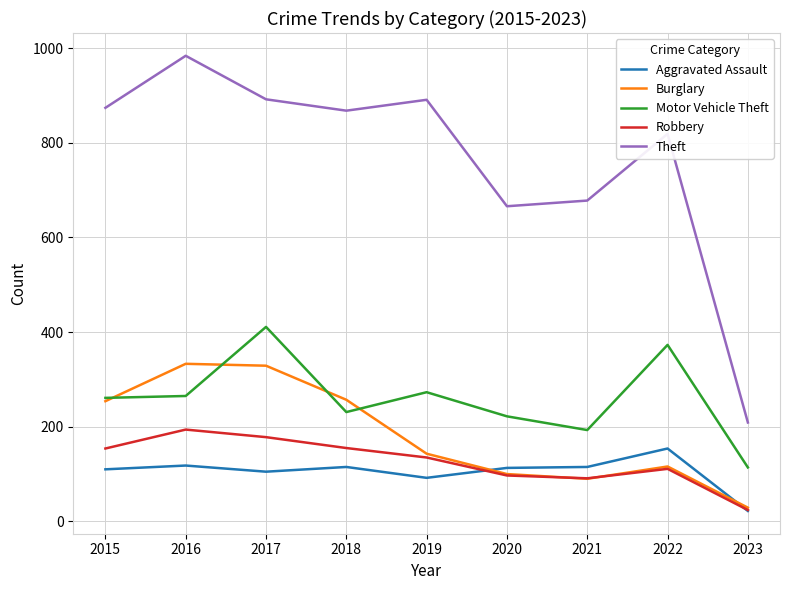

What is the approximate value of Burglary at 2016, to the nearest 5?

335